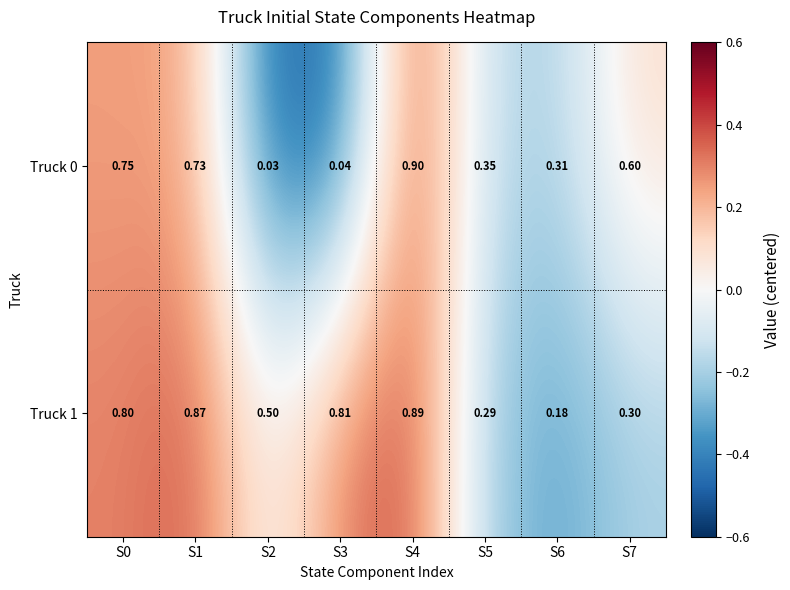

How many categories are shown in the chart?

8